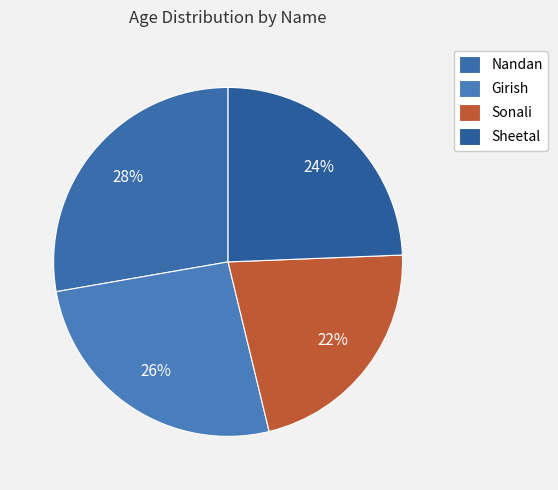

What percentage do Sheetal and Sonali together represent?

46.2%